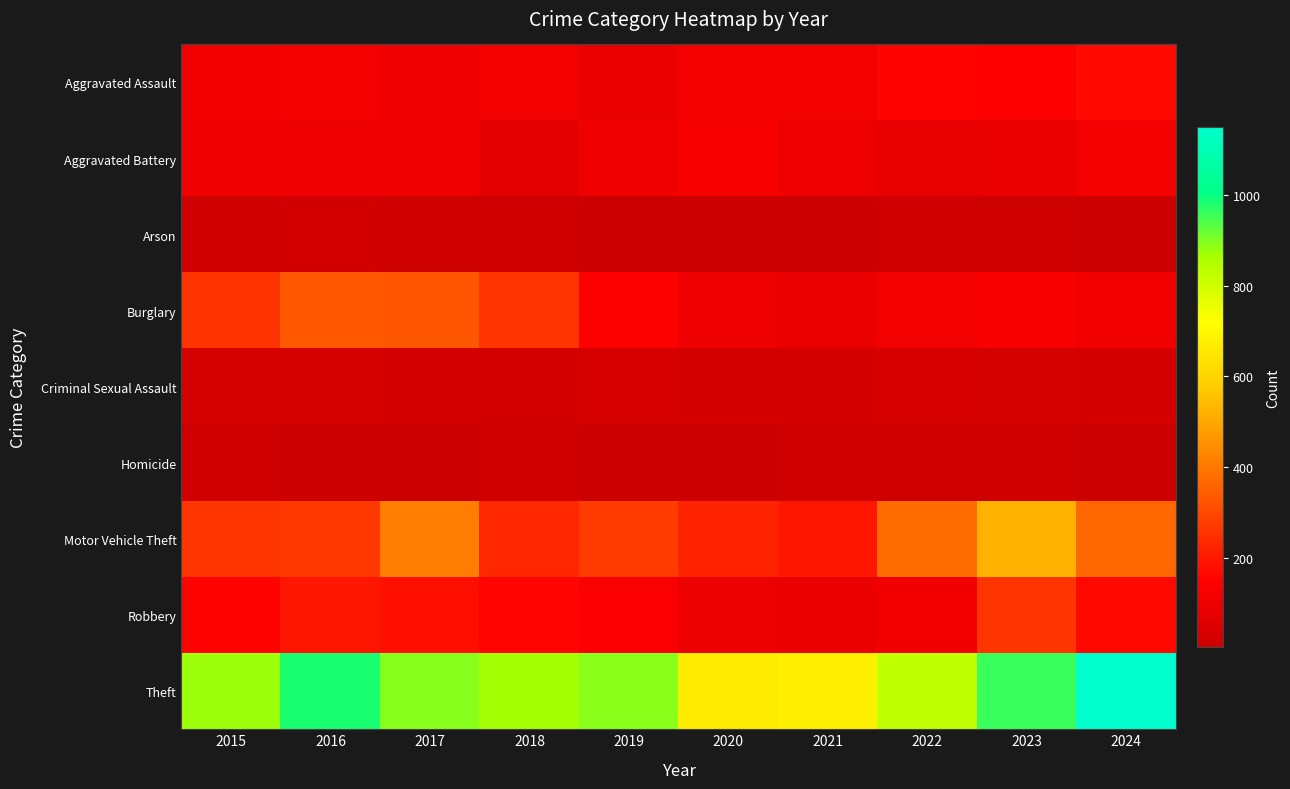

Reading left to right, what are all the values shown in this chart?

Aggravated Assault: 2015=110	2016=118	2017=105	2018=115	2019=92	2020=113	2021=115	2022=154	2023=145	2024=167
Aggravated Battery: 2015=108	2016=102	2017=108	2018=67	2019=108	2020=125	2021=100	2022=81	2023=92	2024=119
Arson: 2015=13	2016=20	2017=14	2018=12	2019=5	2020=4	2021=6	2022=11	2023=15	2024=7
Burglary: 2015=254	2016=333	2017=329	2018=257	2019=143	2020=100	2021=90	2022=116	2023=130	2024=111
Criminal Sexual Assault: 2015=29	2016=30	2017=21	2018=23	2019=35	2020=27	2021=27	2022=34	2023=30	2024=28
Homicide: 2015=9	2016=7	2017=8	2018=10	2019=5	2020=2	2021=13	2022=9	2023=10	2024=4
Motor Vehicle Theft: 2015=261	2016=265	2017=411	2018=231	2019=273	2020=221	2021=193	2022=376	2023=523	2024=367
Robbery: 2015=154	2016=194	2017=178	2018=155	2019=135	2020=97	2021=91	2022=111	2023=259	2024=164
Theft: 2015=874	2016=984	2017=892	2018=868	2019=891	2020=666	2021=678	2022=827	2023=961	2024=1152